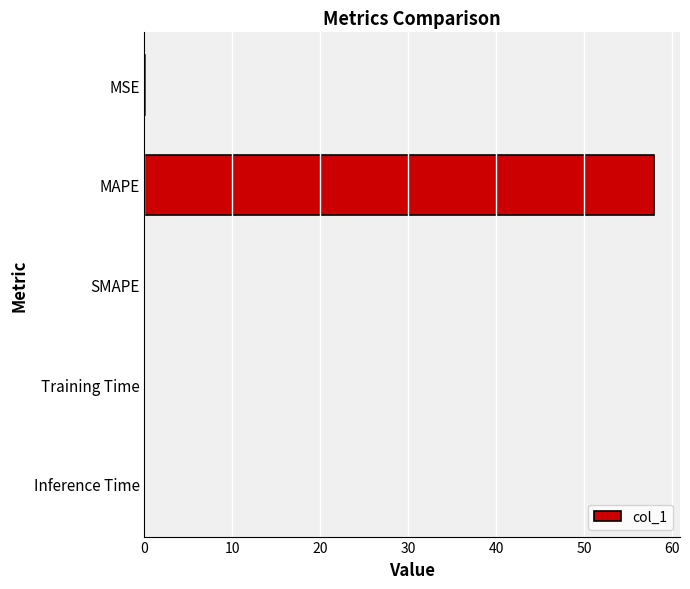

True or false: the data shows 30.9 at SMAPE.

False